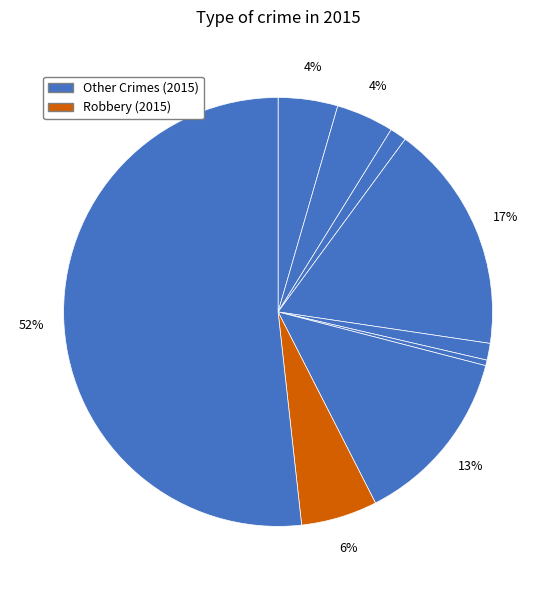

Count the number of slices in the pie.

9